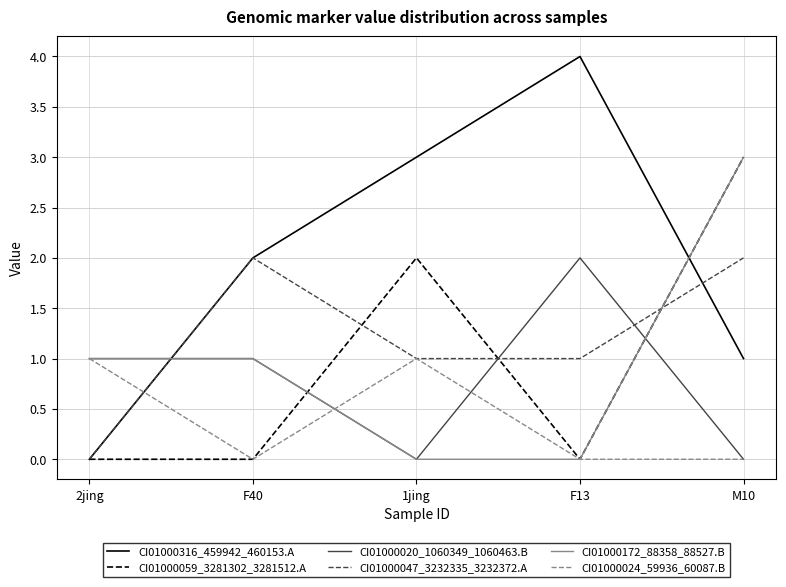

At which label is CI01000316_459942_460153.A closest to 2?

F40